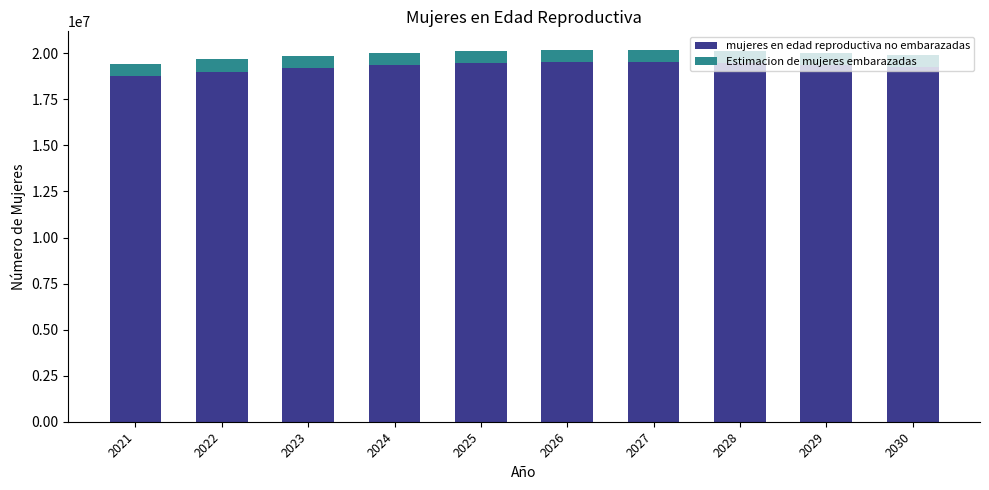

What is the total value across all series at 2025?

20138000.0